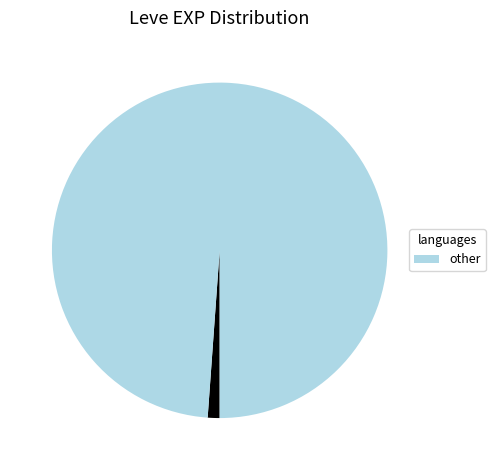

Does any single category account for the majority?

Yes